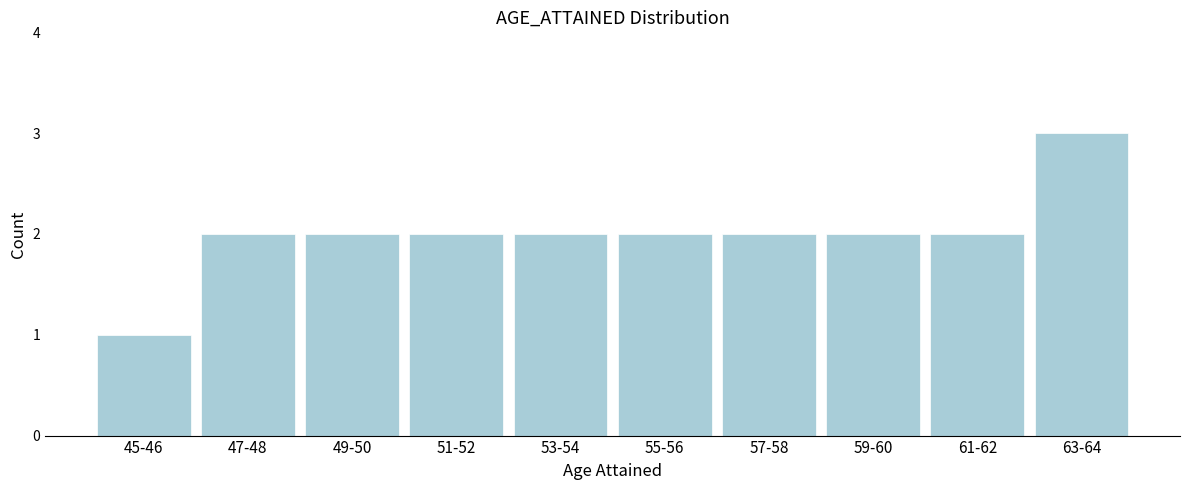

Reading left to right, transcribe all the data shown in this chart.

45-46=1	47-48=2	49-50=2	51-52=2	53-54=2	55-56=2	57-58=2	59-60=2	61-62=2	63-64=3